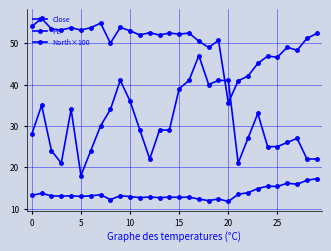

Which category has the lowest value across all series?

20